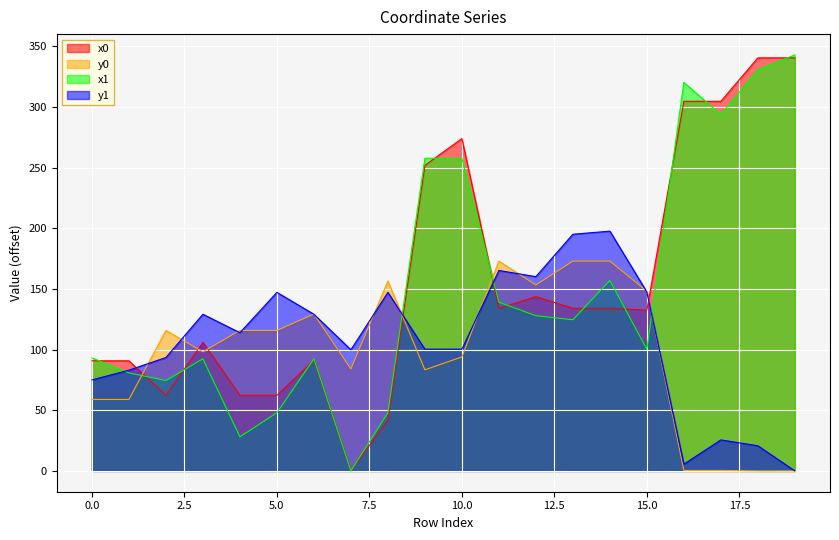

Does the chart display data point markers on the line(s)?

No